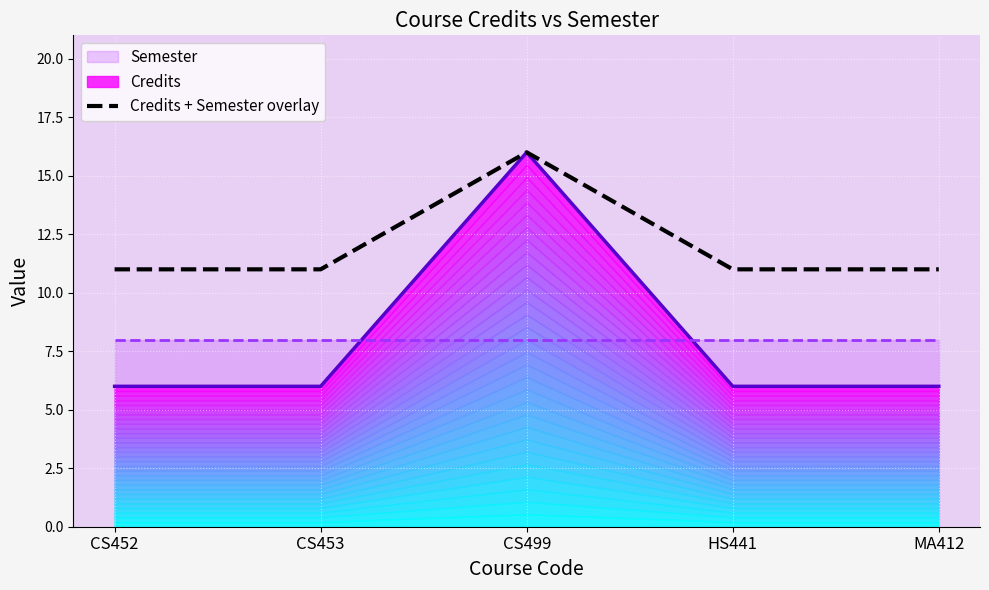

Which category has the highest value across all series?

CS499